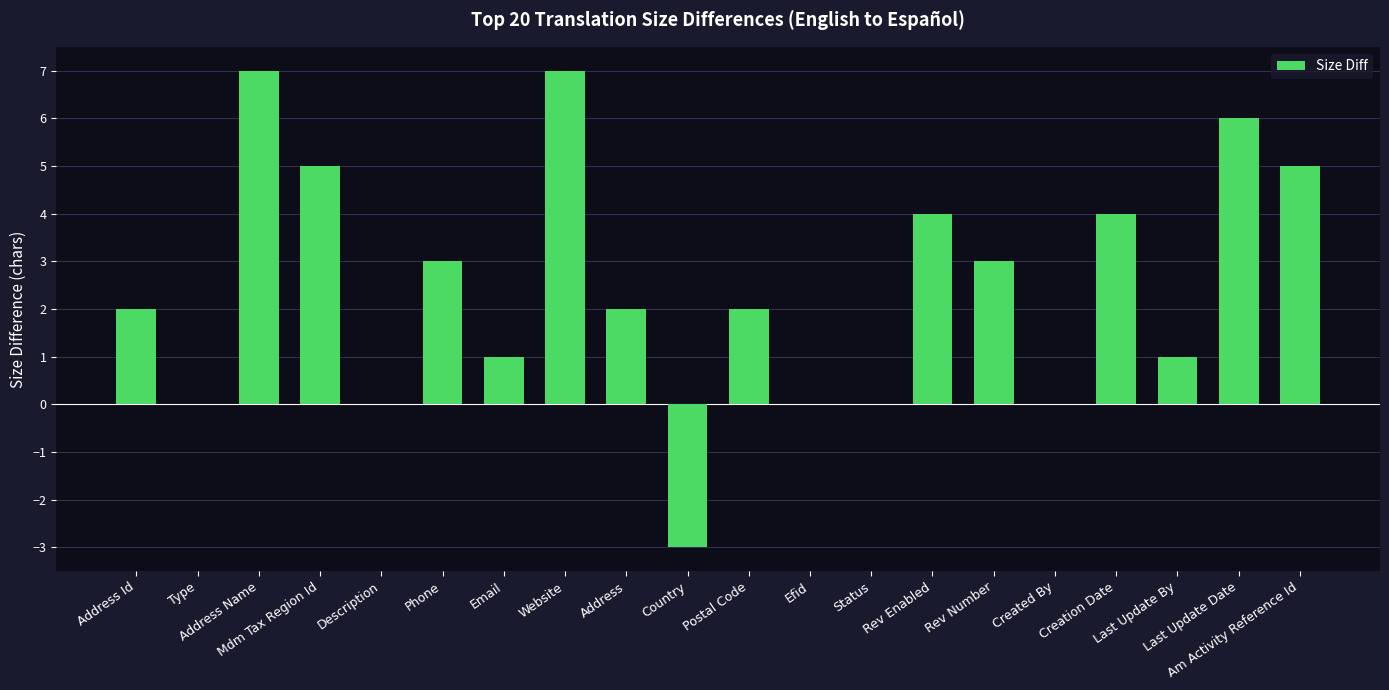

What is the sum of all values?

49